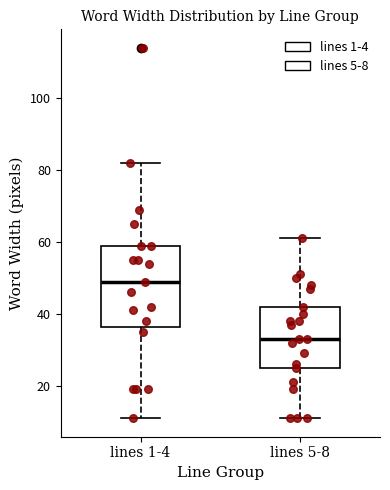

Reading left to right, read every box against the y-axis: the position of its median line, the range the box covers, and the ends of its whiskers. The values are not printed on the chart, so give them approximately, as read against the axis.

lines 1-4: median 50, box 36 to 60, whiskers 12 to 82
lines 5-8: median 34, box 26 to 42, whiskers 12 to 62